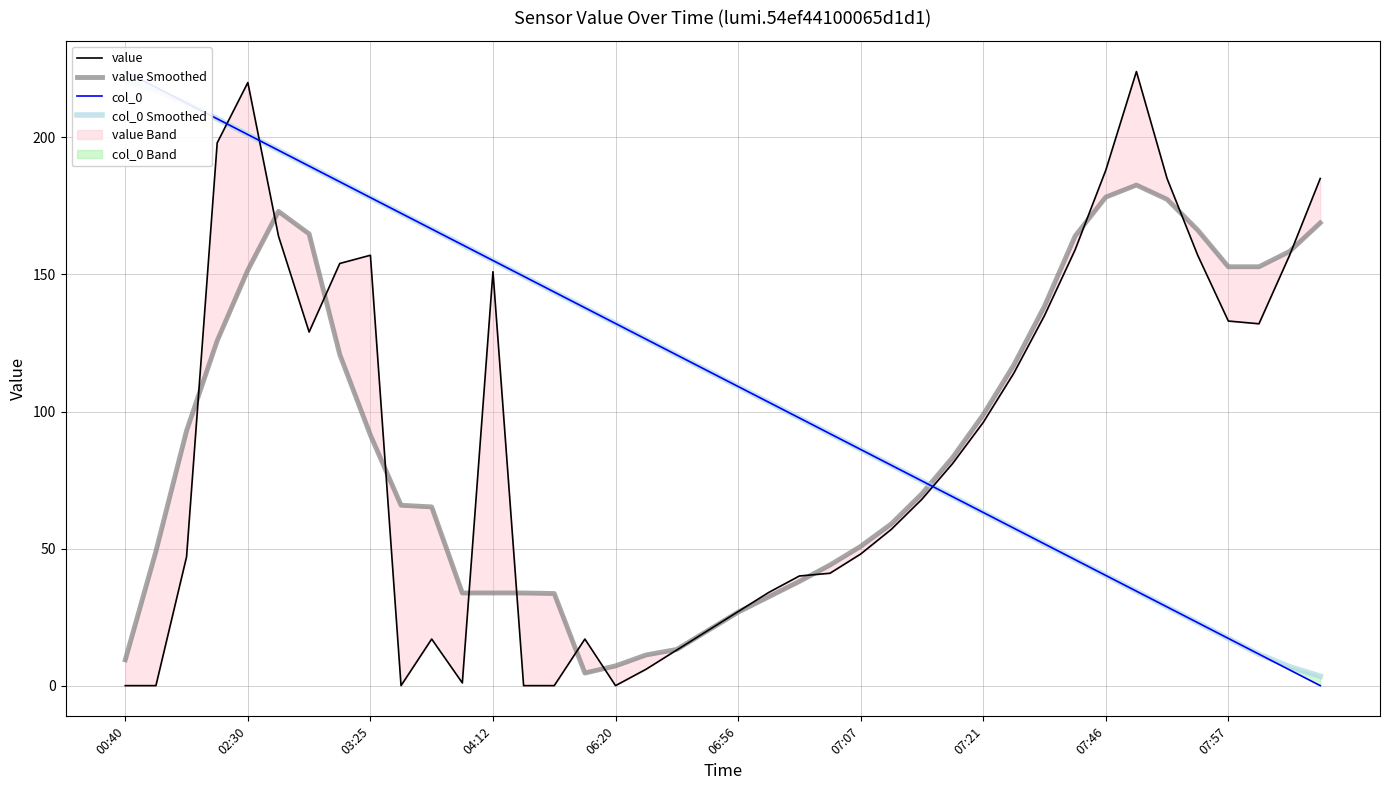

True or false: value has more than 2 points higher than both neighbors.

True